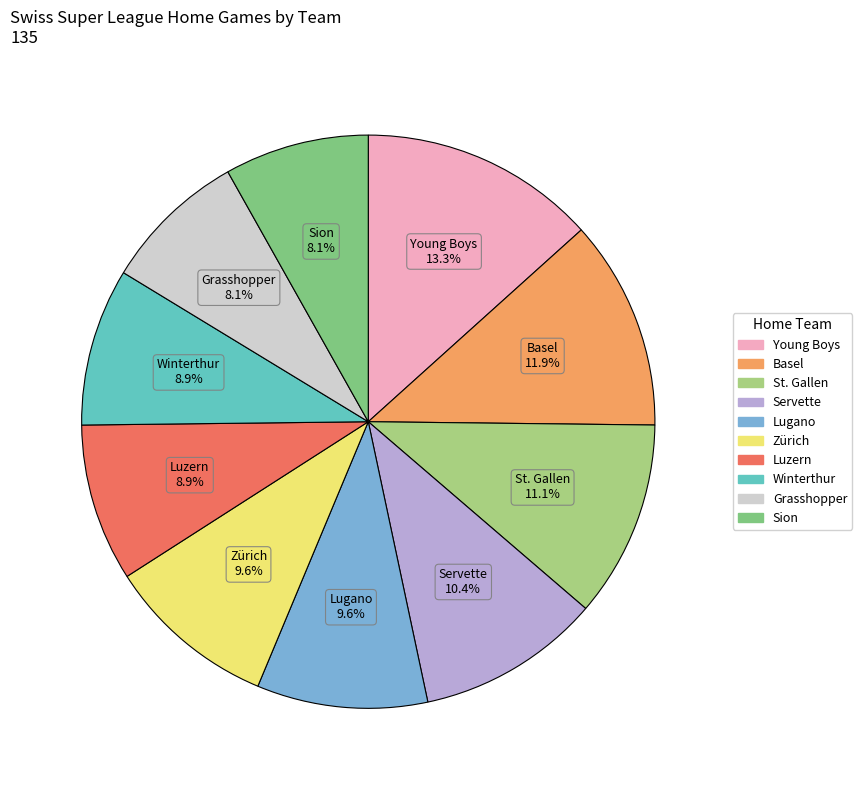

Is there a majority slice in this chart?

No